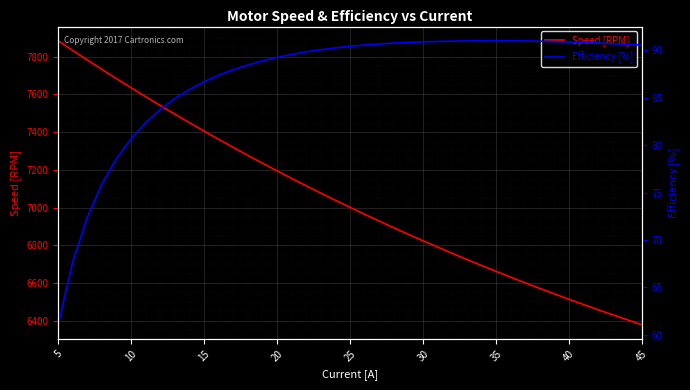

What is the greatest value displayed?

7884.2